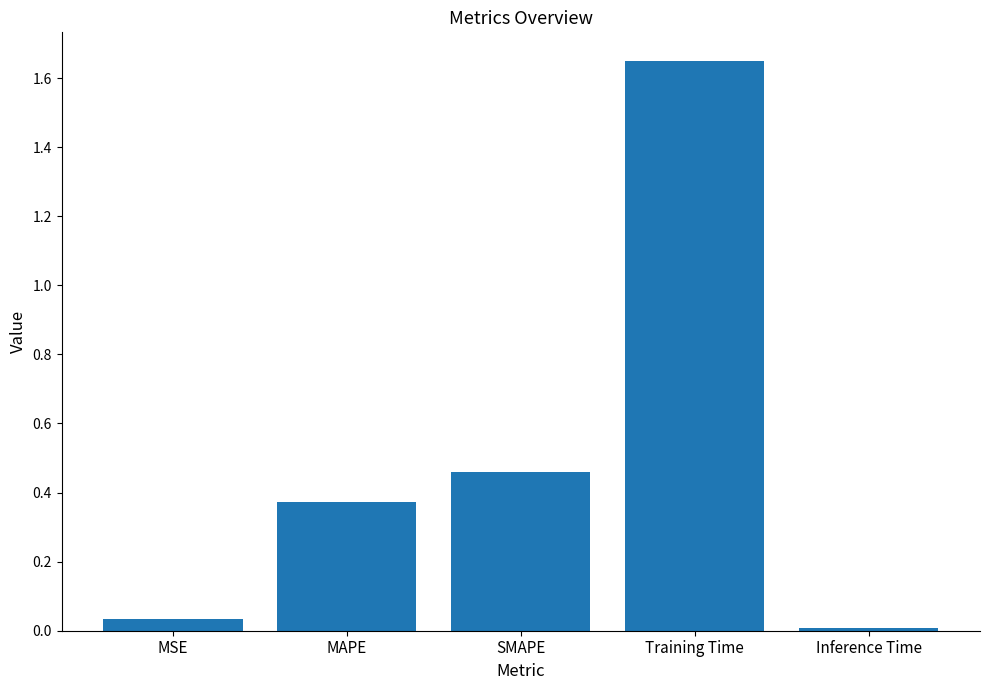

List the labels in order of value, largest first.

Training Time, SMAPE, MAPE, MSE, Inference Time